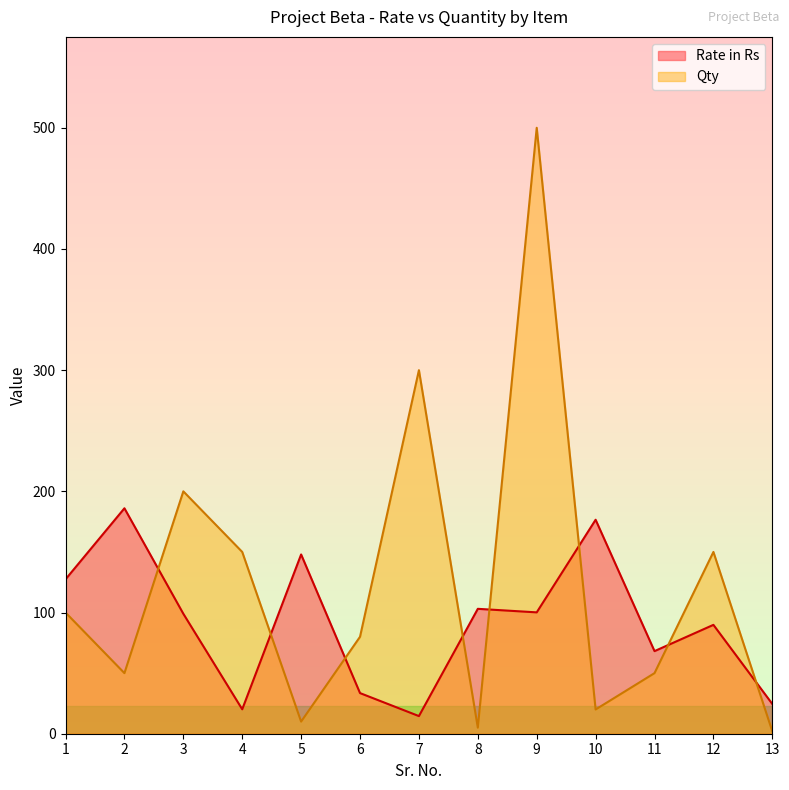

Is it true that Rate in Rs equals 36.0 at 13?

False